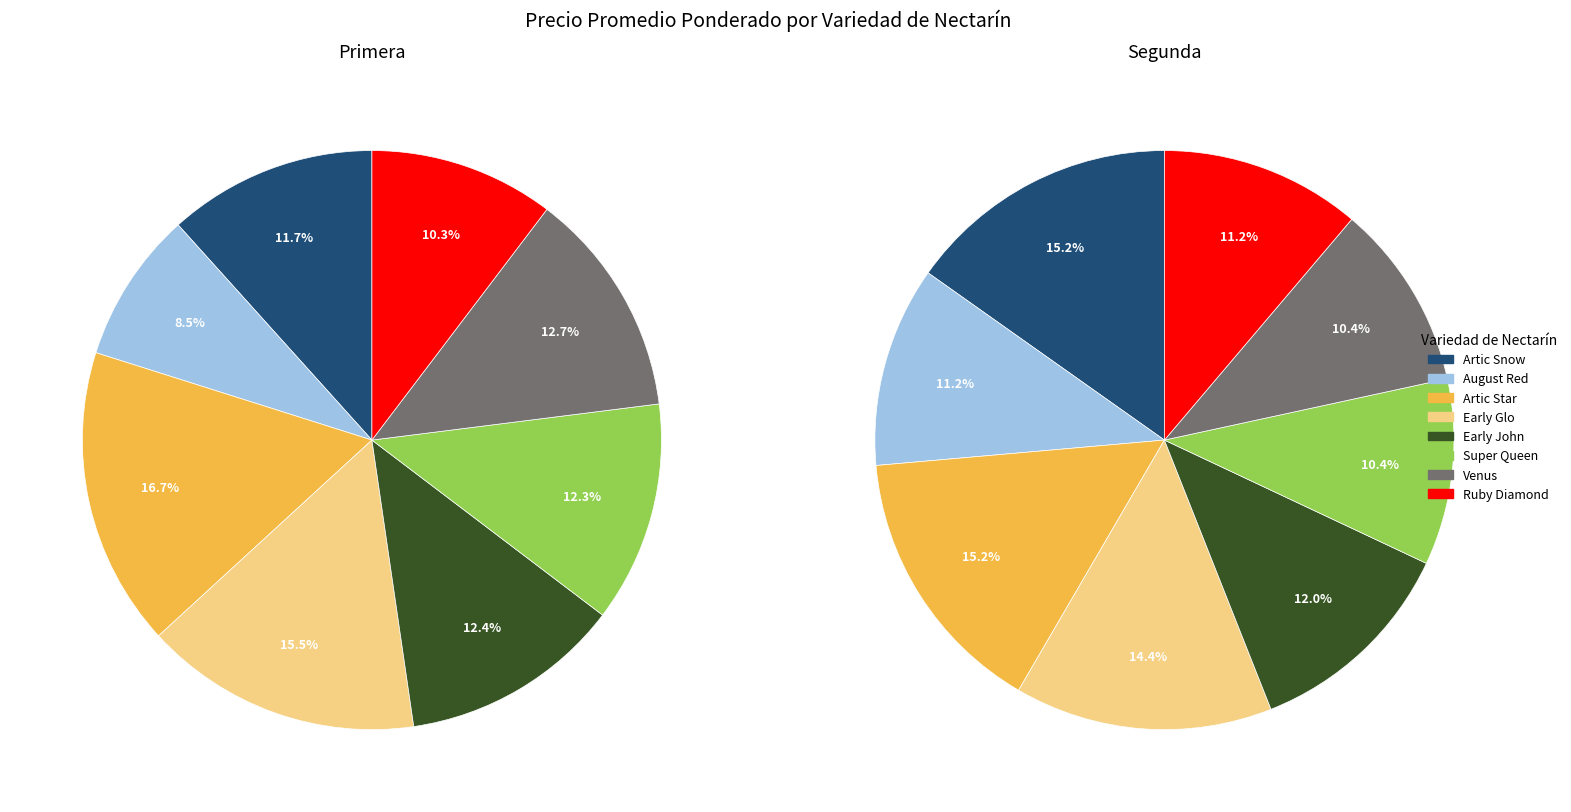

To the nearest percent, what percentage of the pie is August Red?

8%